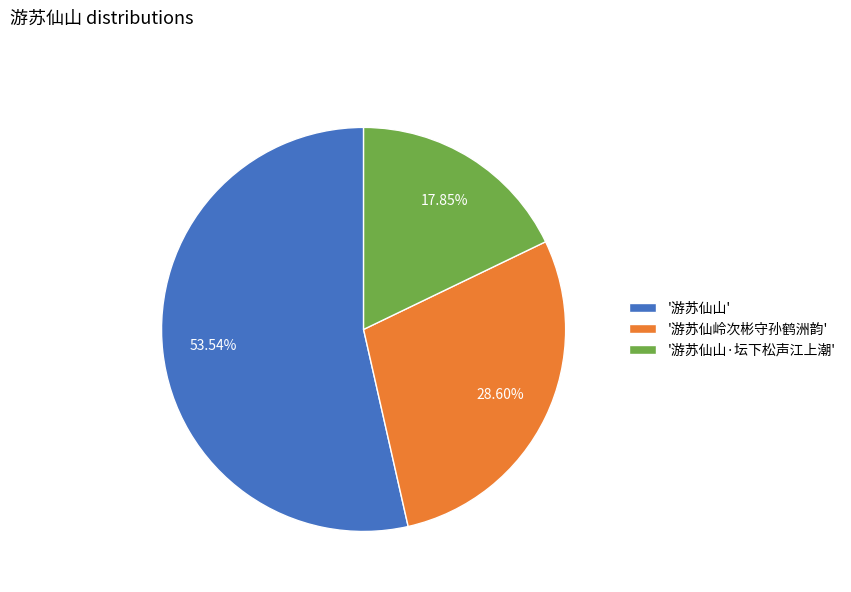

Which slice is the largest?

'游苏仙山'